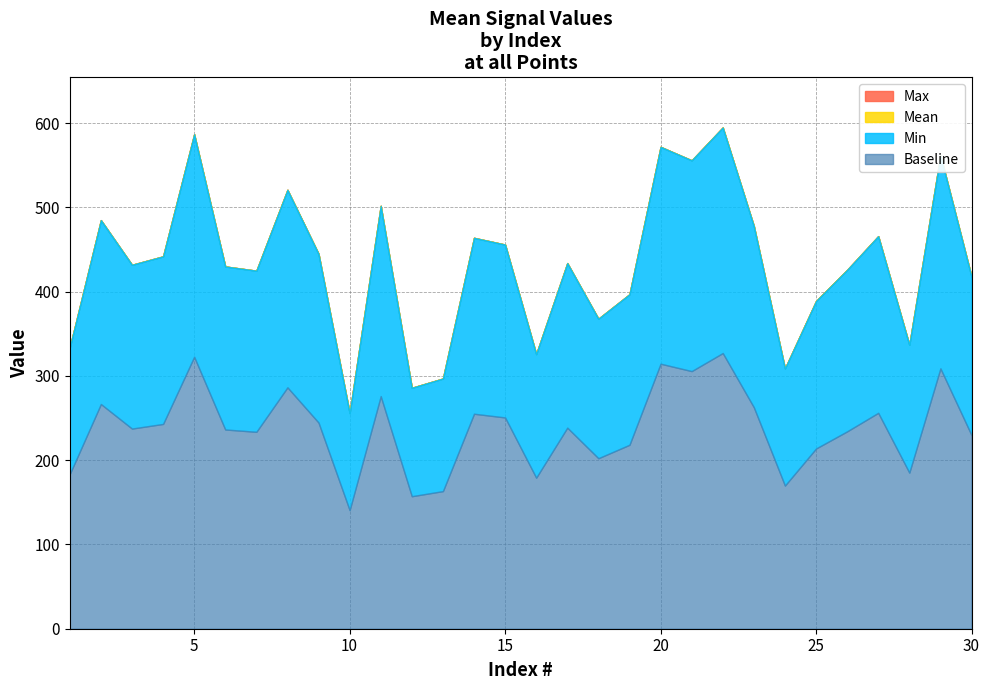

How many lines are shown in the chart?

4